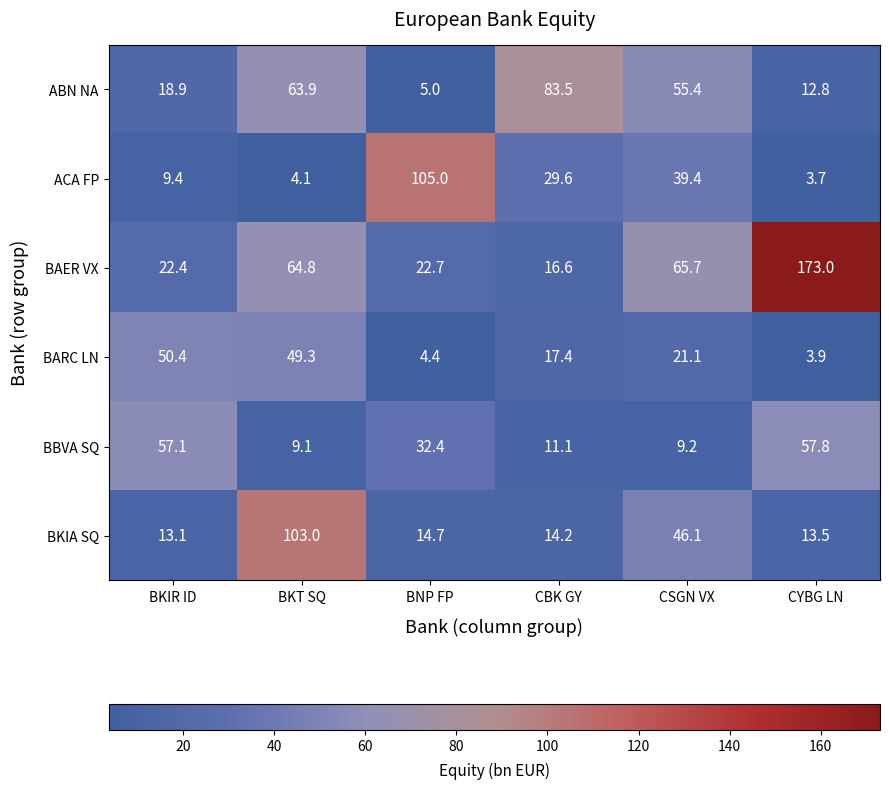

What is the difference between the second highest and second lowest values in the BBVA SQ series?

47.9